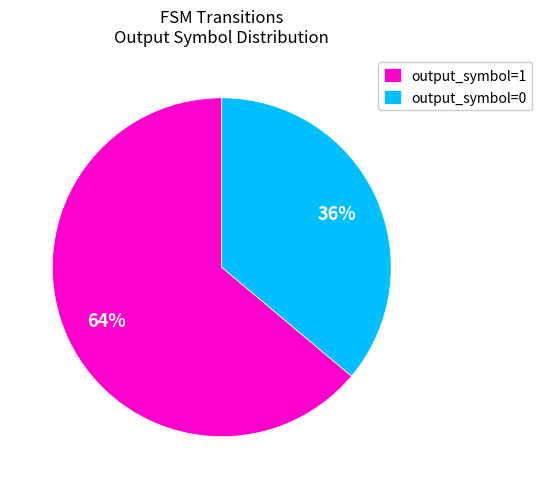

How many slices are in this pie chart?

2